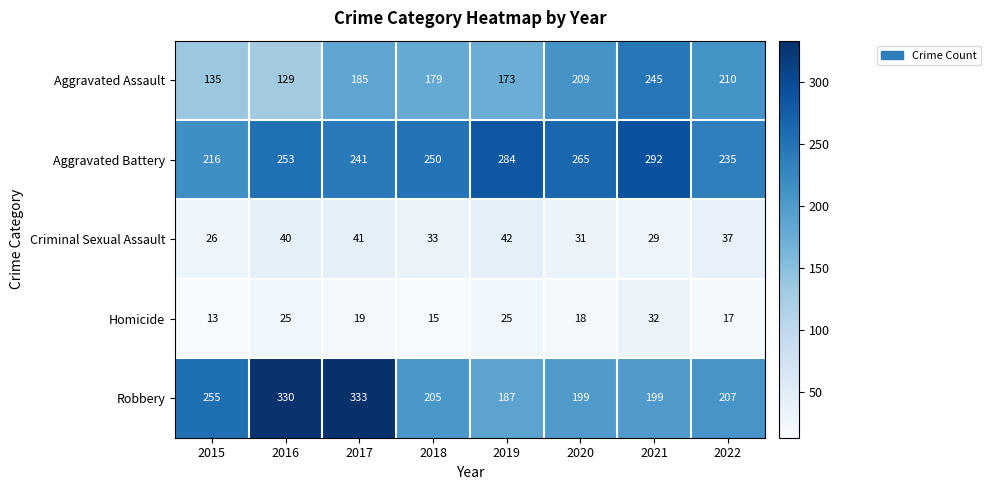

List the series in order of their peak value, lowest first.

Homicide, Criminal Sexual Assault, Aggravated Assault, Aggravated Battery, Robbery